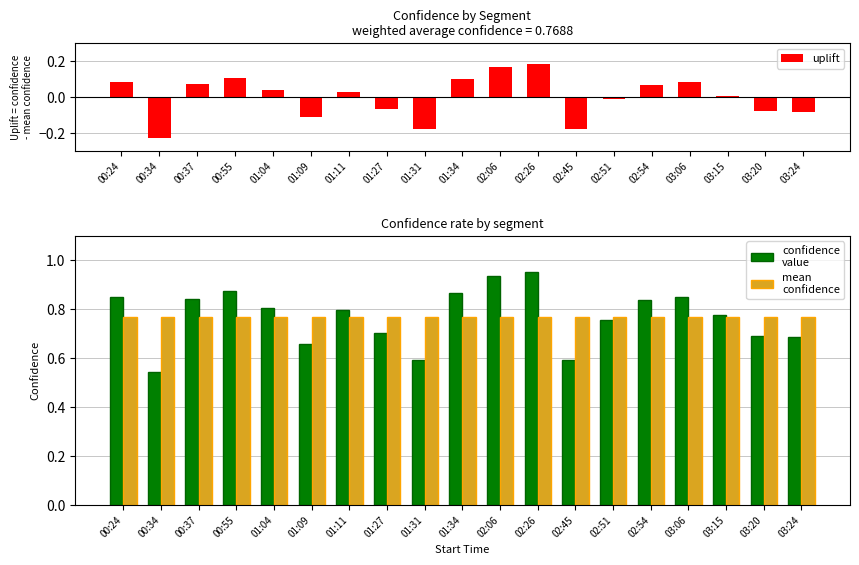

What is the maximum value shown in the chart?

1.0